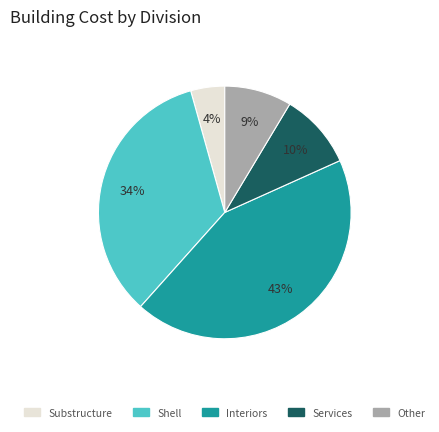

Do Shell and Services together represent more than half of the pie?

No